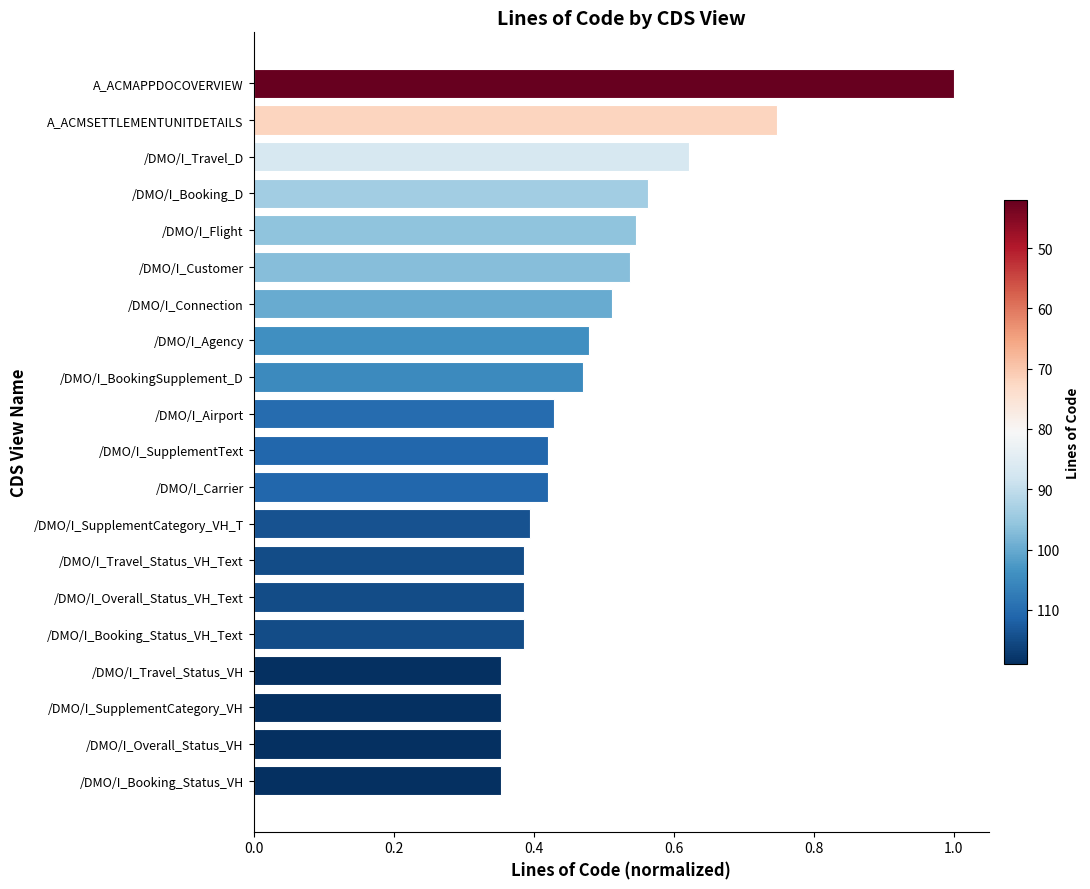

True or false: the data shows 0.4 at /DMO/I_SupplementCategory_VH_T.

True